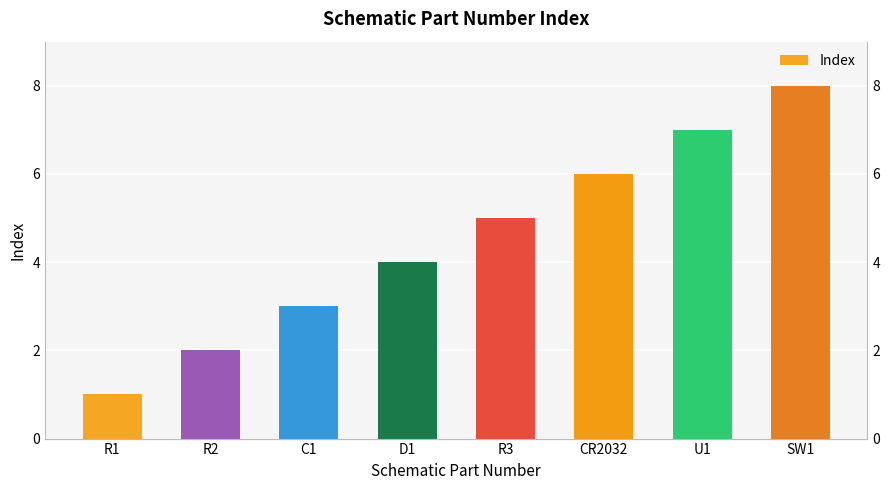

List the labels in order of value, smallest first.

R1, R2, C1, D1, R3, CR2032, U1, SW1